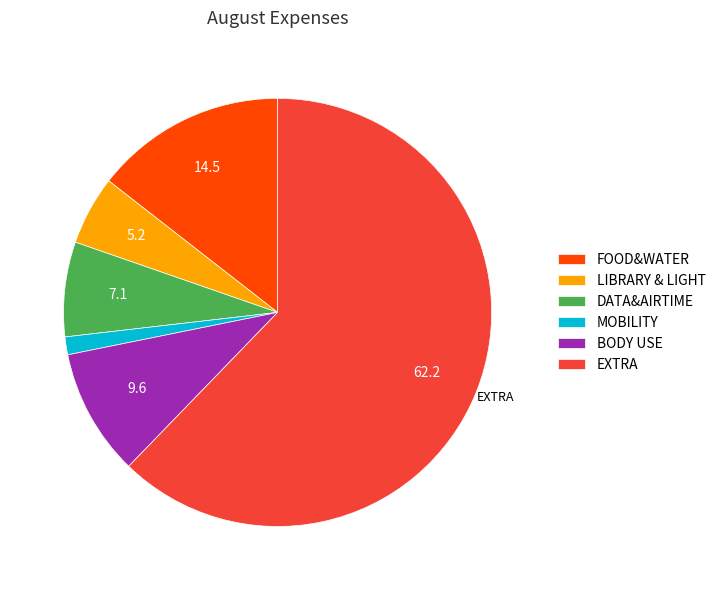

Does any single category account for the majority?

Yes